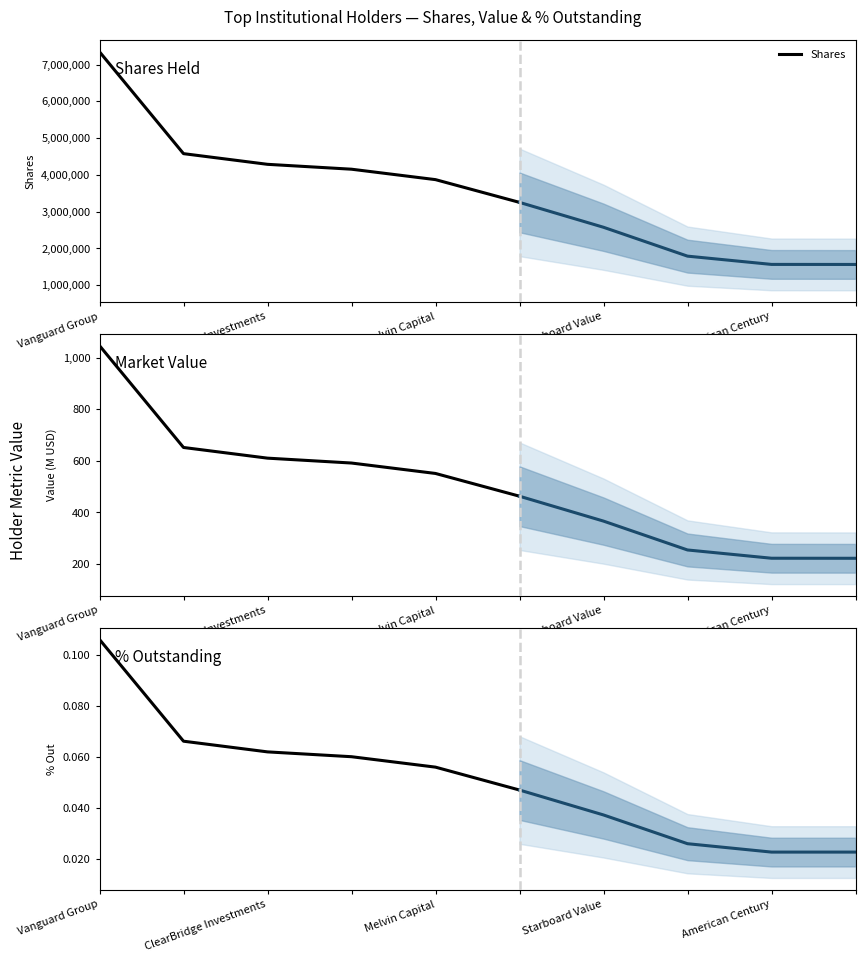

Does the chart have visible grid lines?

No